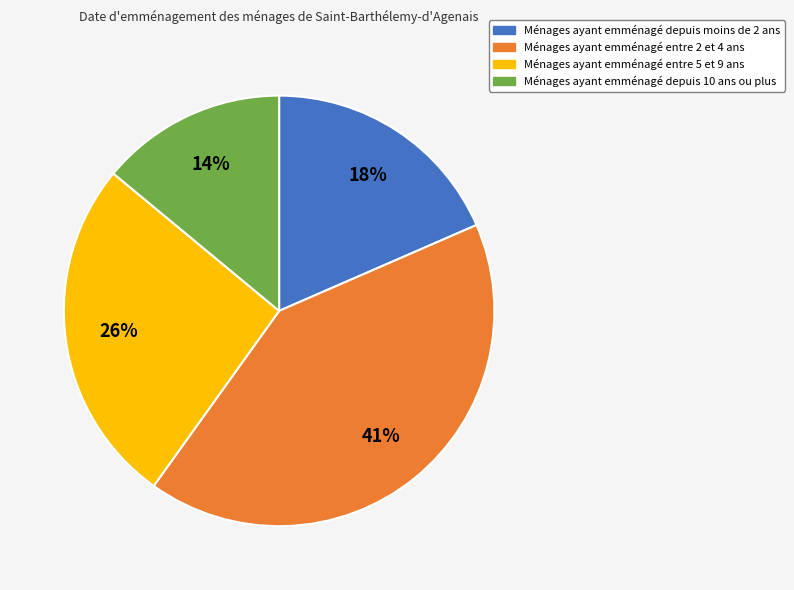

Between Ménages ayant emménagé entre 2 et 4 ans and Ménages ayant emménagé entre 5 et 9 ans, which is larger?

Ménages ayant emménagé entre 2 et 4 ans